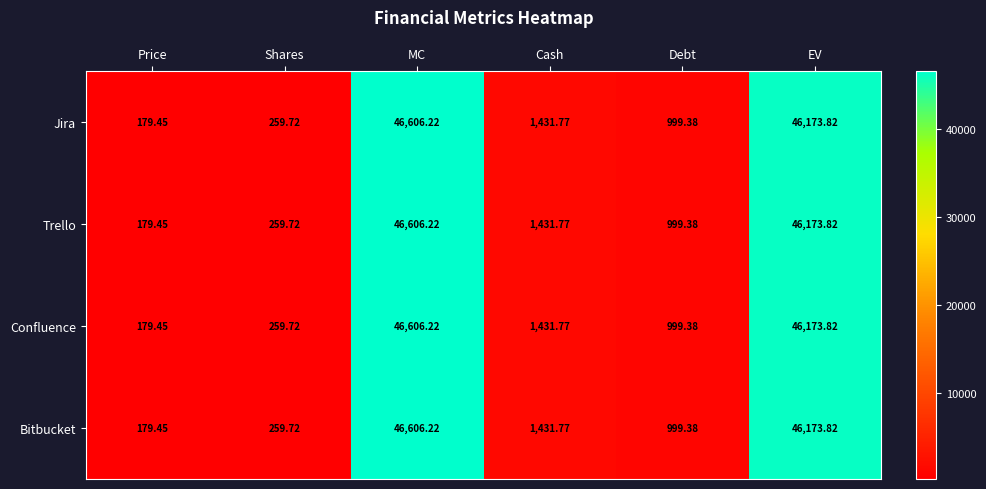

Where does the Confluence series first go above 1431?

MC